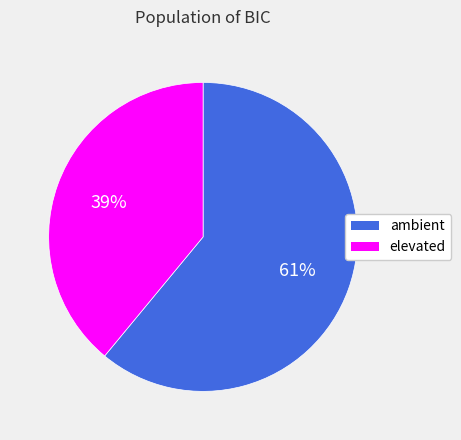

Does ambient represent more than half of the total?

Yes